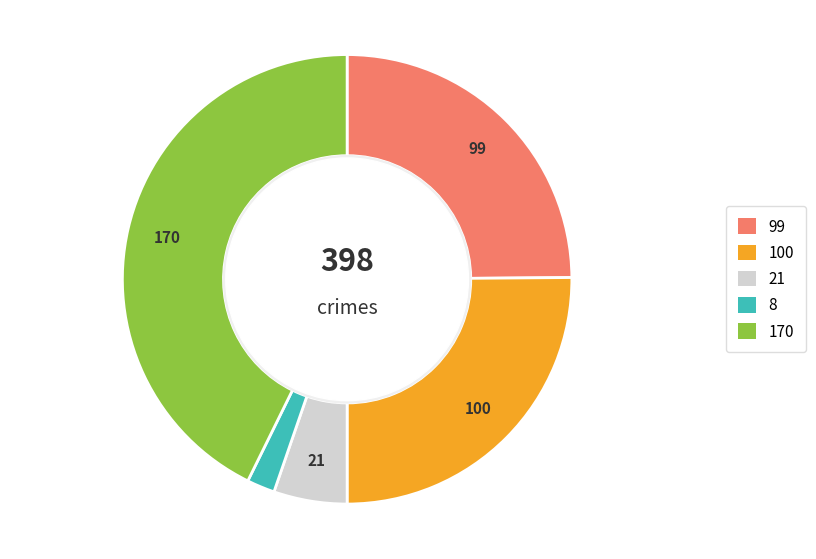

Does any single category account for the majority?

No